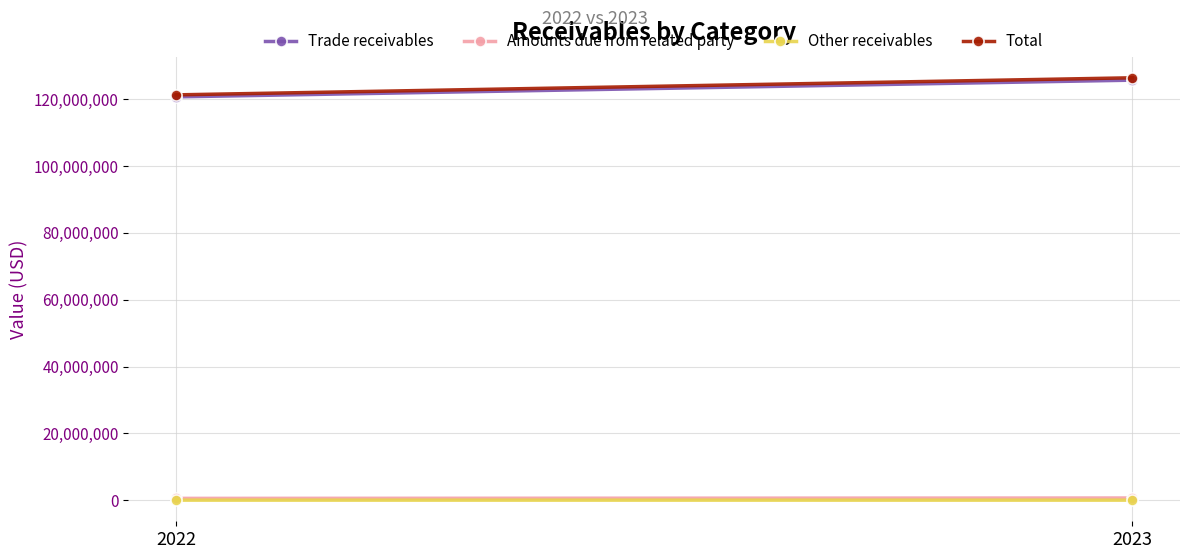

Reading left to right, what are all the values shown in this chart?

Trade receivables: 2022=120689684	2023=125686659
Amounts due from related party: 2022=563747	2023=679869
Other receivables: 2022=35876	2023=32014
Total: 2022=121289307	2023=126398542